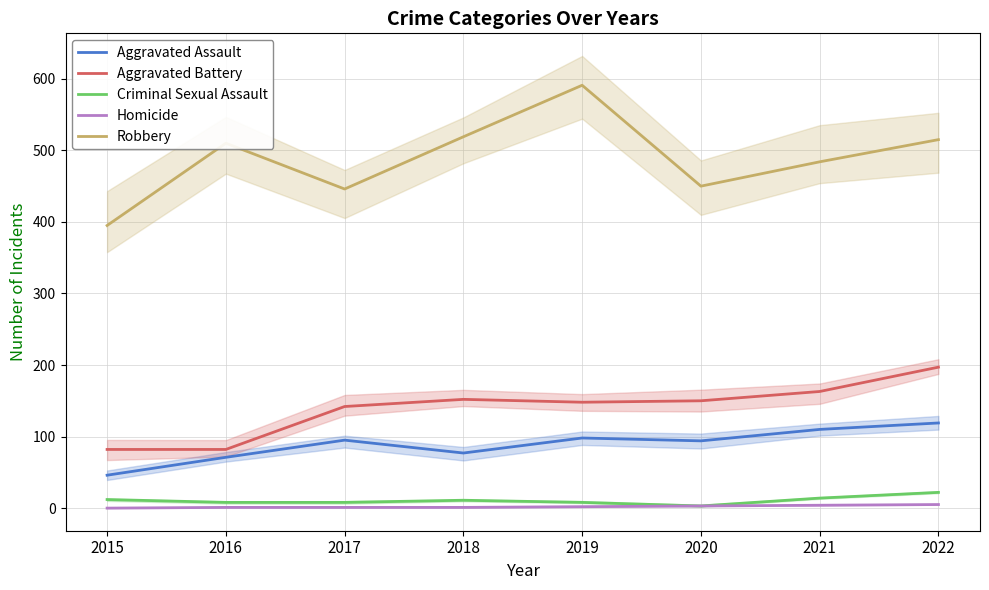

How many series are shown in this chart?

5